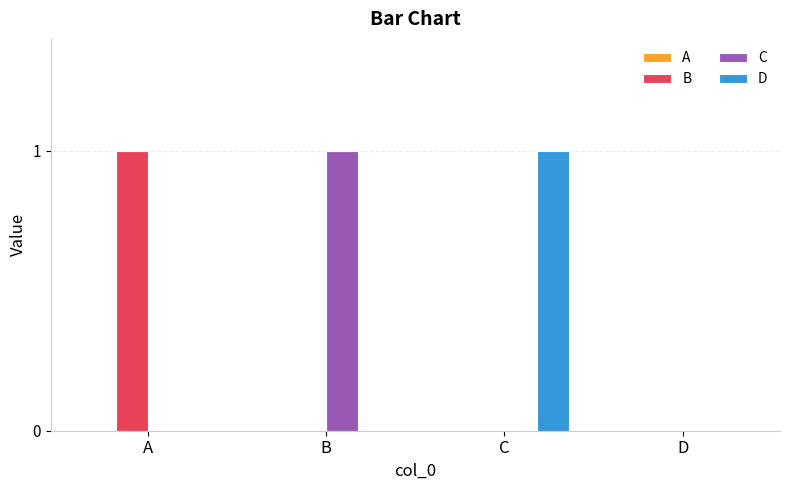

The value of C at C is 0. True or false?

True